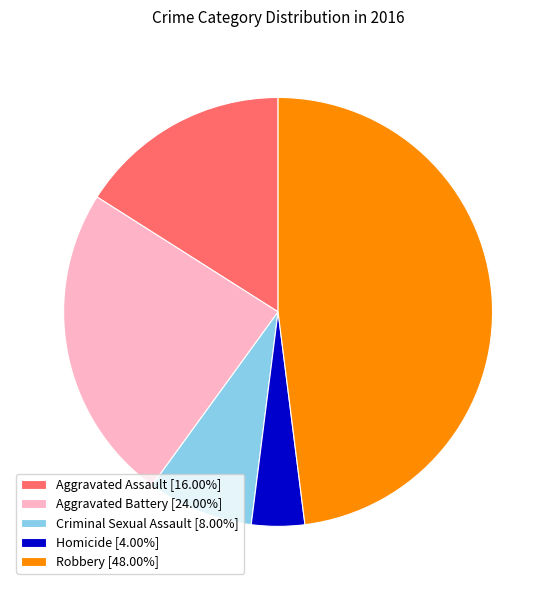

Is there any slice that represents more than half of the pie?

No